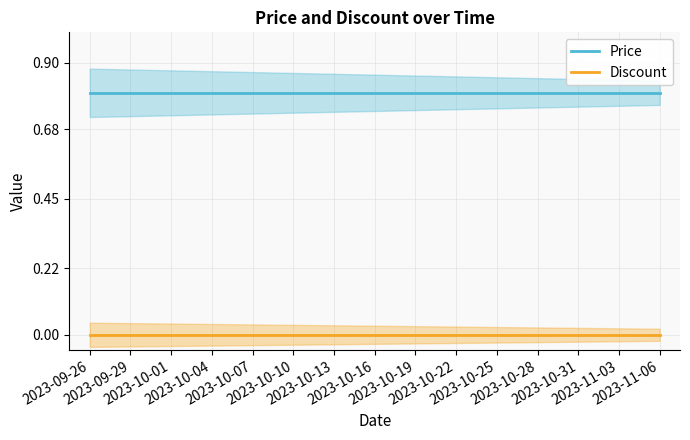

Which has a higher value, 2023-10-22 or 2023-10-16?

2023-10-22